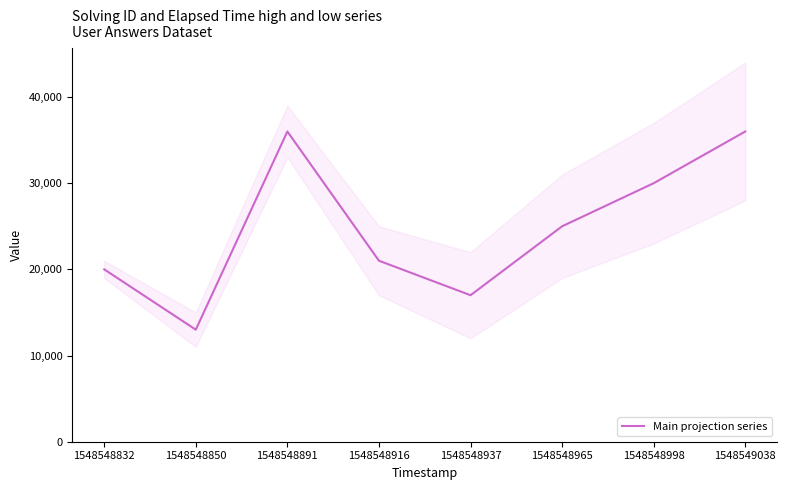

Reading left to right, extract all data points from this chart.

20000	13000	36000	21000	17000	25000	30000	36000